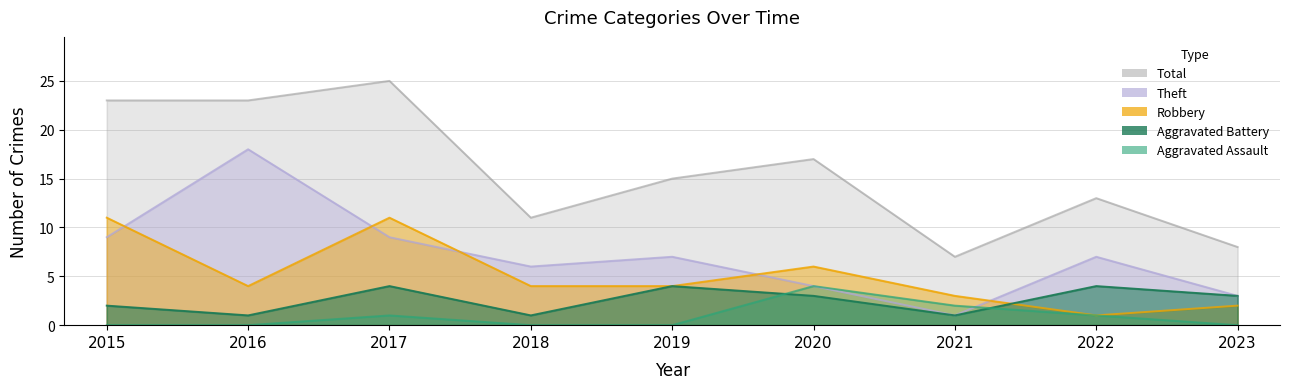

What is the difference between the second highest and second lowest values in the Theft series?

6